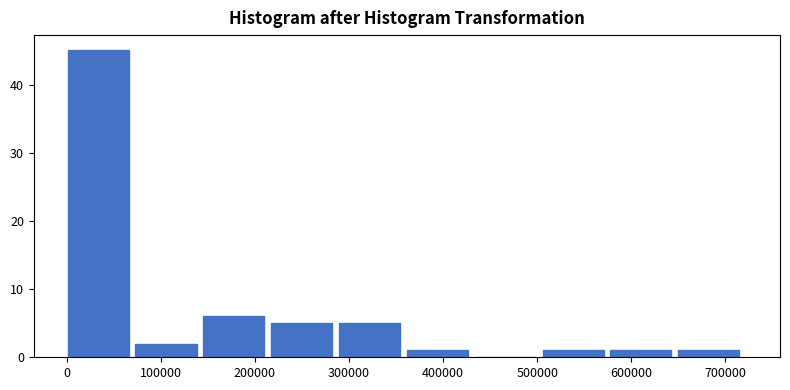

Reading left to right, list every bar in this chart as the range it spans on the x-axis followed by its height. Neither the bar edges nor the heights are printed on the chart, so give them approximately, as read against the axes.

0 to 70000: 45
70000 to 150000: 2
150000 to 220000: 6
220000 to 290000: 5
290000 to 360000: 5
360000 to 430000: 1
430000 to 510000: 0
510000 to 580000: 1
580000 to 650000: 1
650000 to 720000: 1